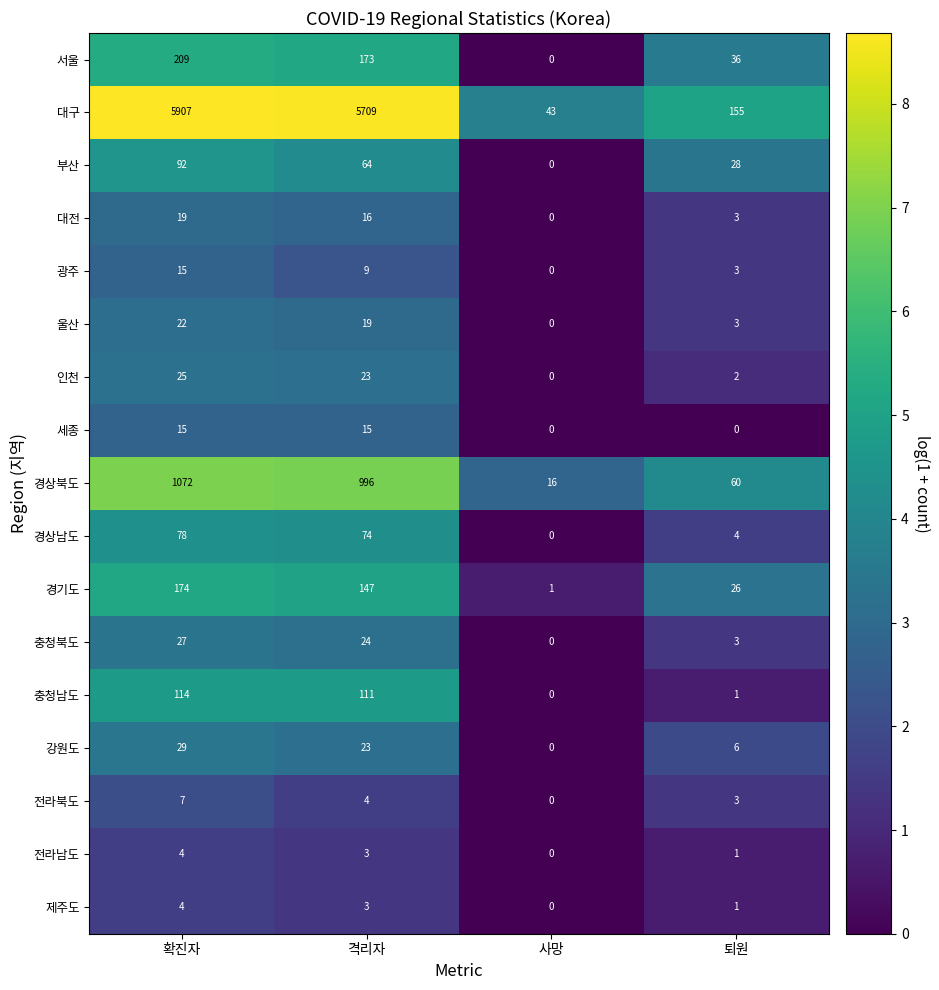

What is the maximum value for 전라남도?

4